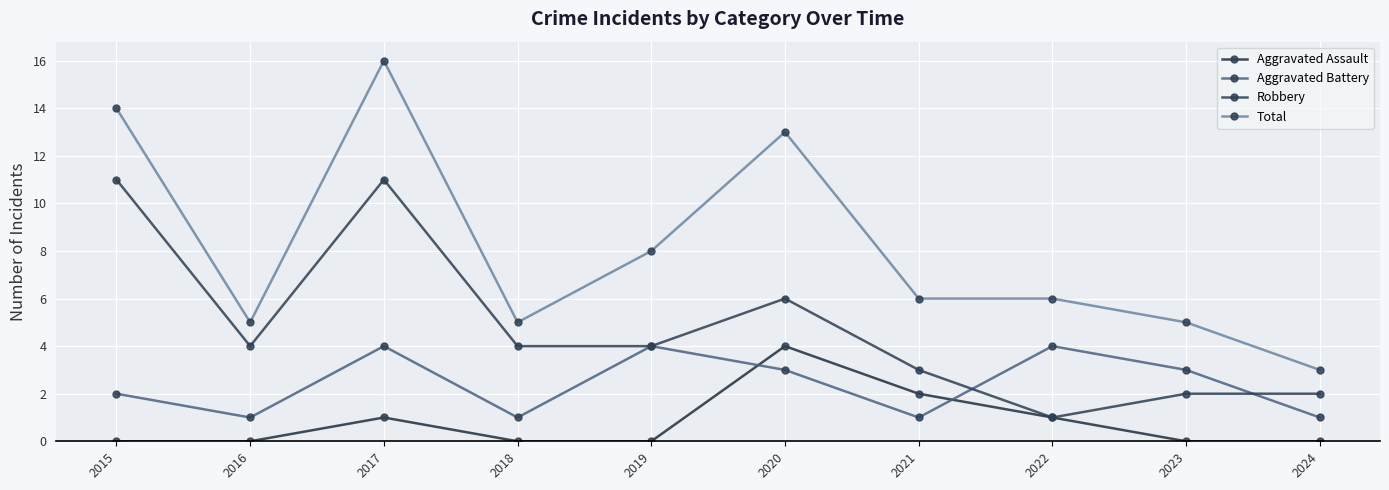

Rank the categories by Total value from highest to lowest.

2017, 2015, 2020, 2019, 2021, 2022, 2016, 2018, 2023, 2024